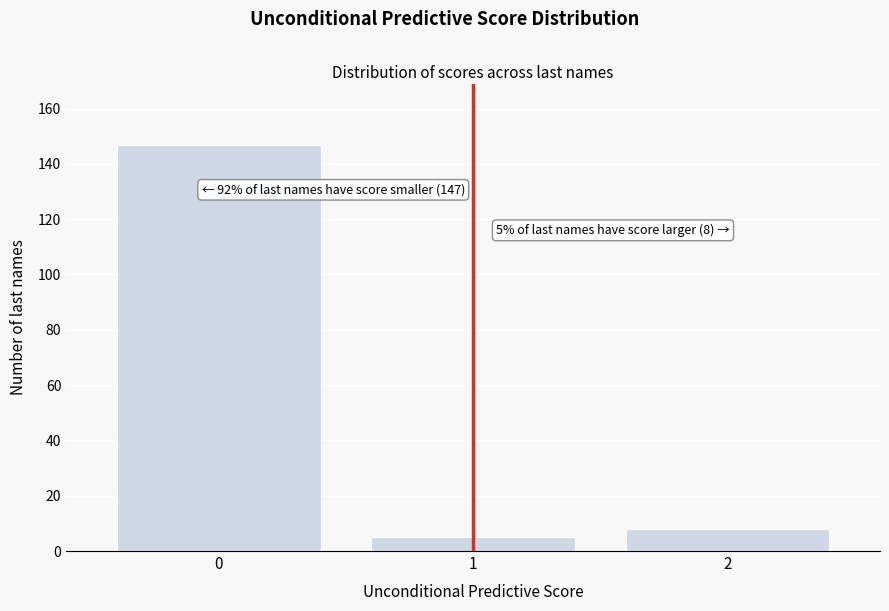

Reading left to right, what are all the values shown in this chart?

147	5	8